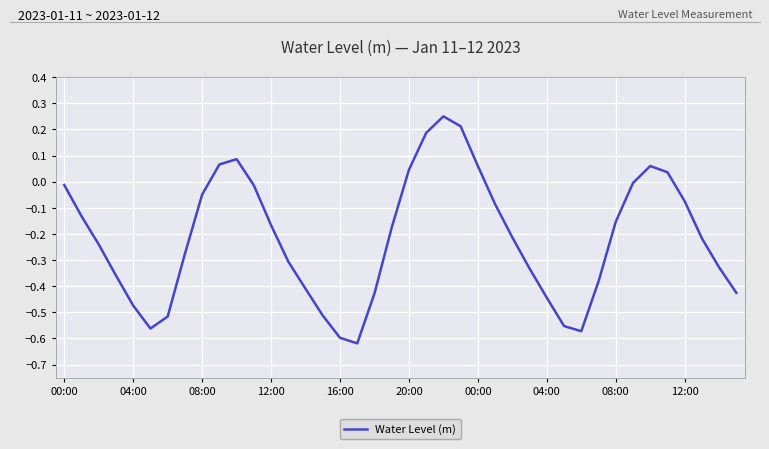

How many lines are shown in the chart?

1